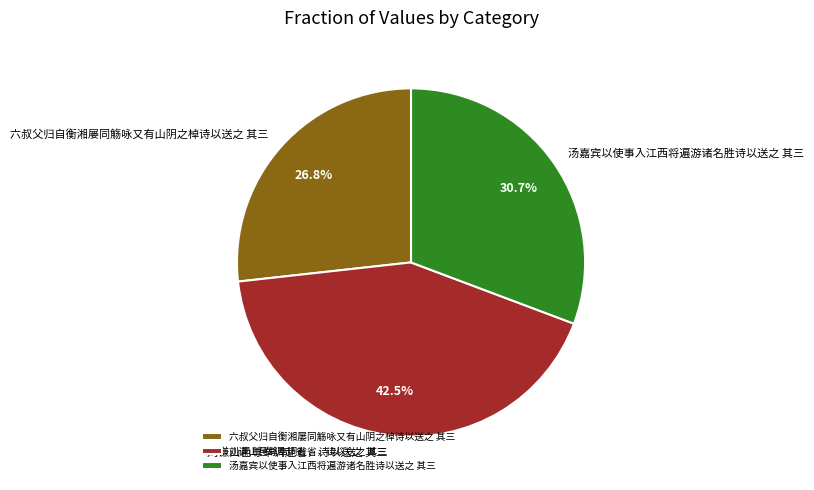

Approximately how many times larger is the value at 汤嘉宾以使事入江西将遍游诸名胜诗以送之 其三 compared to 刘谦山邑尊奉调赴省，诗以送之 其三?

0.7